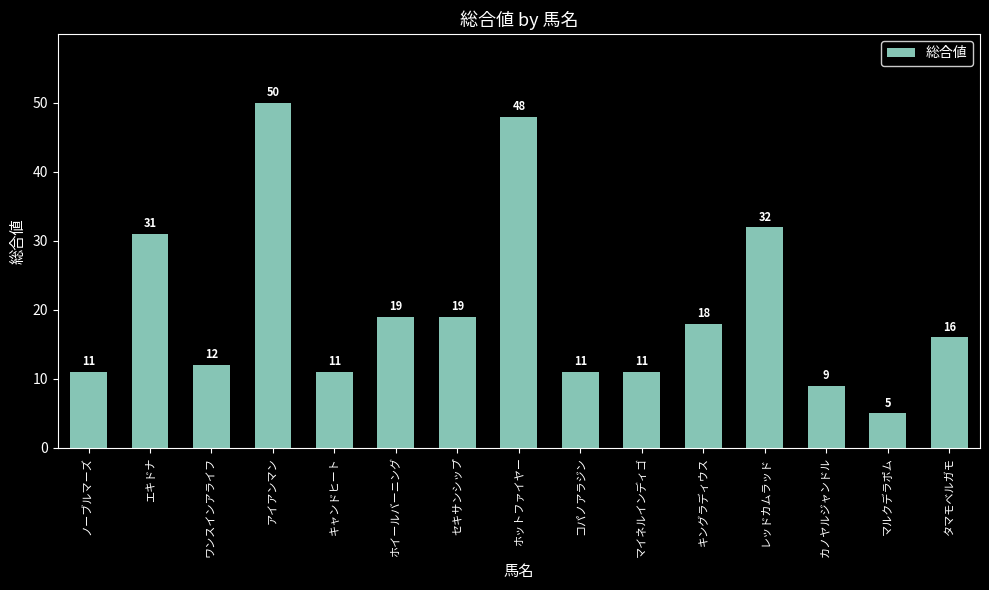

What is the change in value from ノーブルマーズ to キングラディウス?

+7